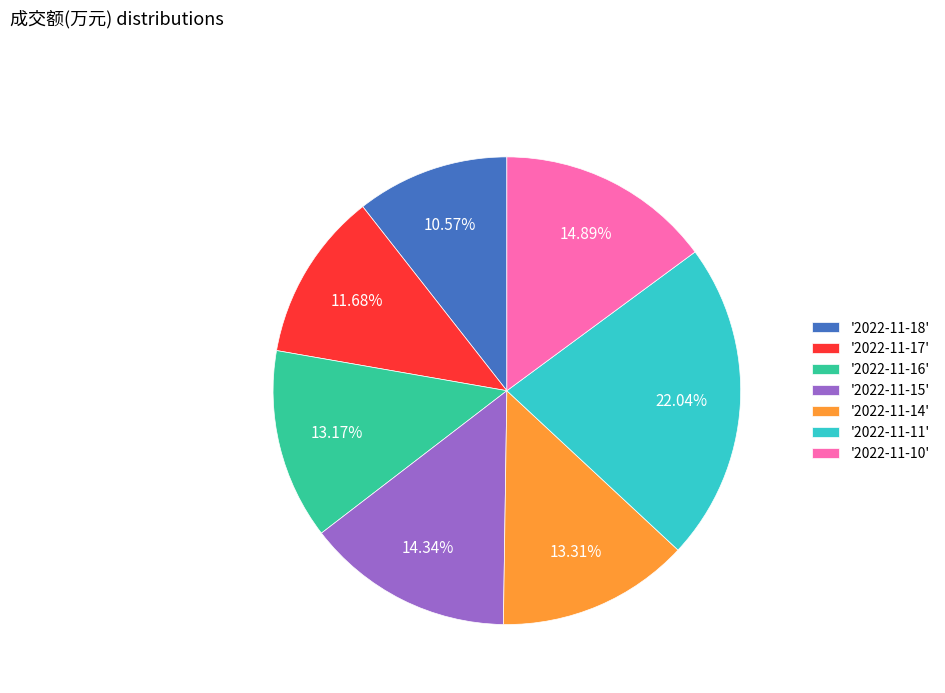

Does '2022-11-14' account for over 50% of the chart?

No